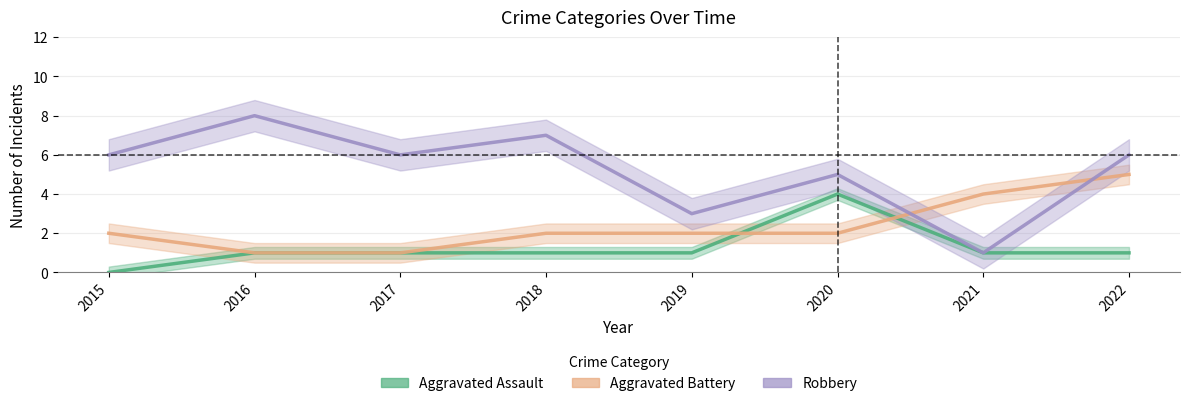

List the series in order of their overall mean, highest first.

Robbery, Aggravated Battery, Aggravated Assault